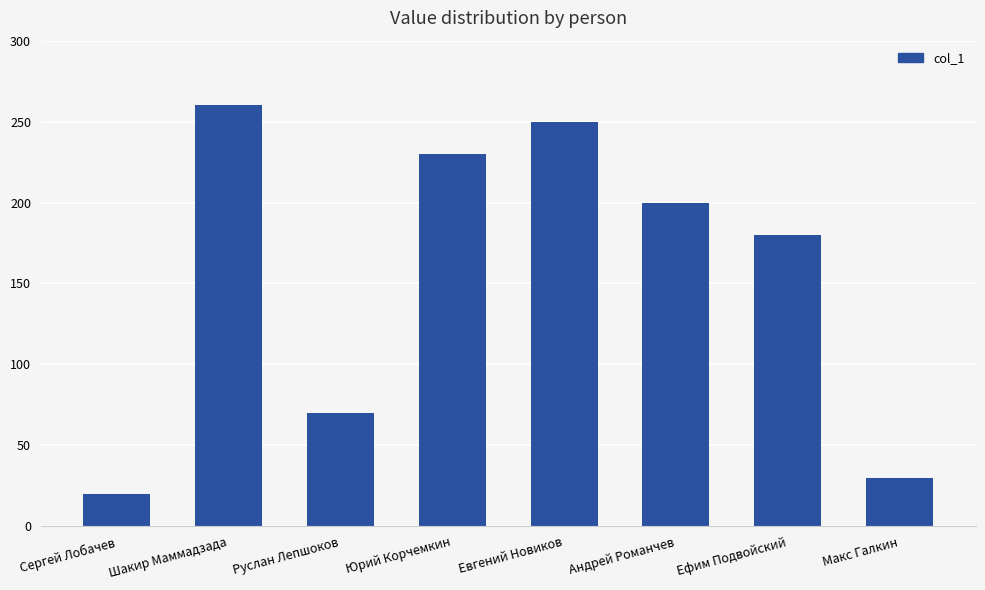

What is the difference between the values at Ефим Подвойский and Шакир Маммадзада?

80